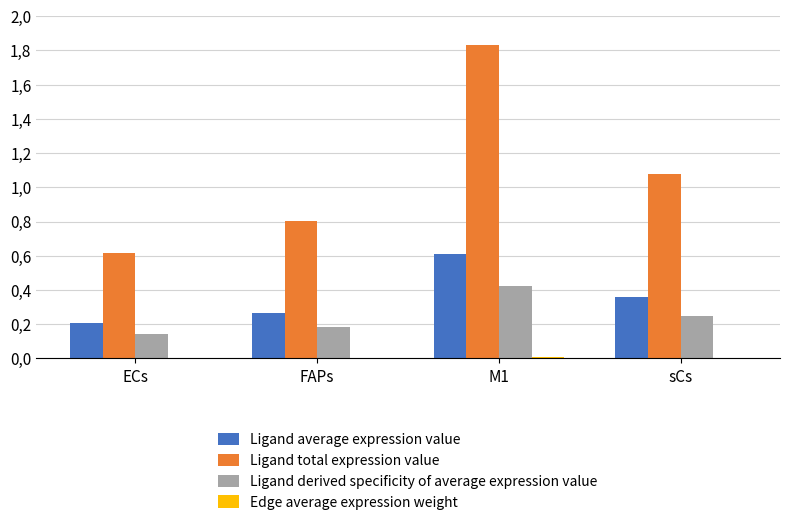

Are the bars horizontal?

No